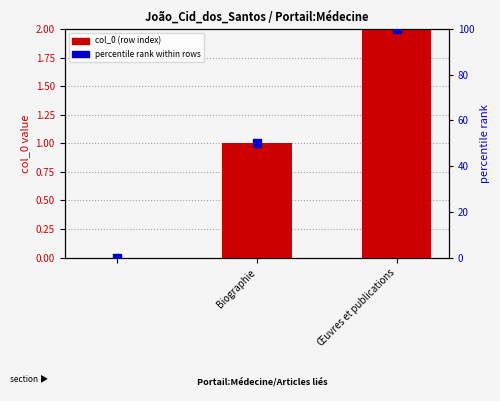

What are all the series names shown in the legend?

col_0 (row index), percentile rank within rows